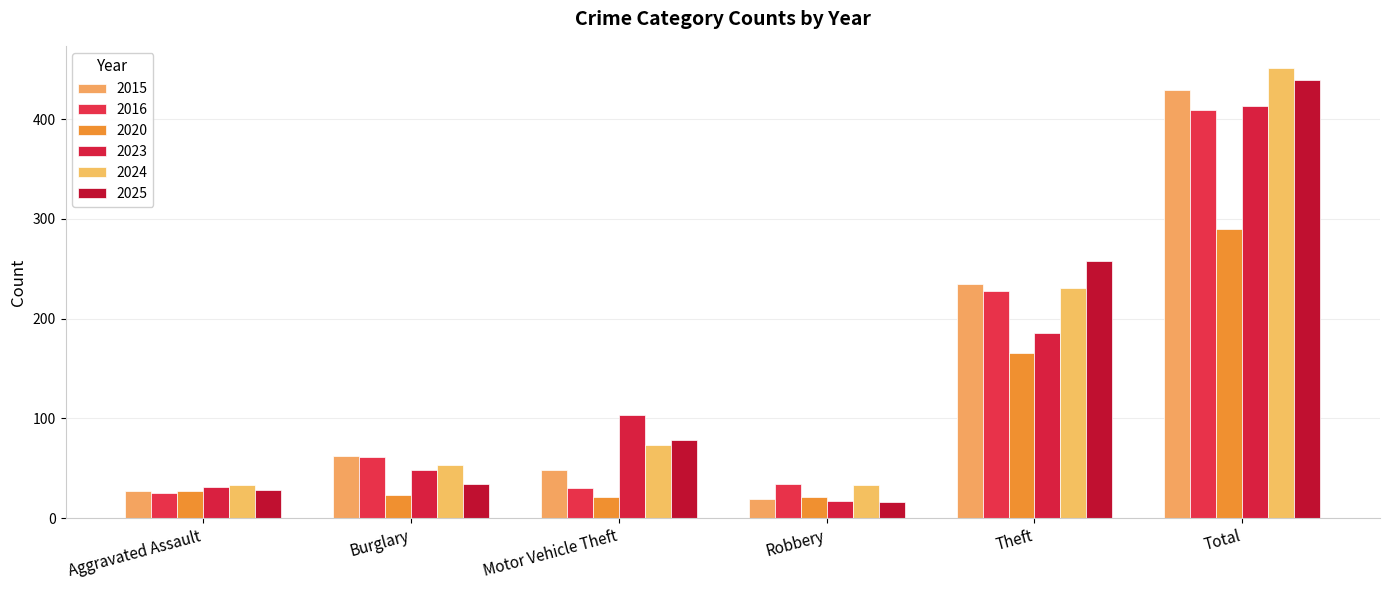

List the labels in order of 2025 value, largest first.

Total, Theft, Motor Vehicle Theft, Burglary, Aggravated Assault, Robbery